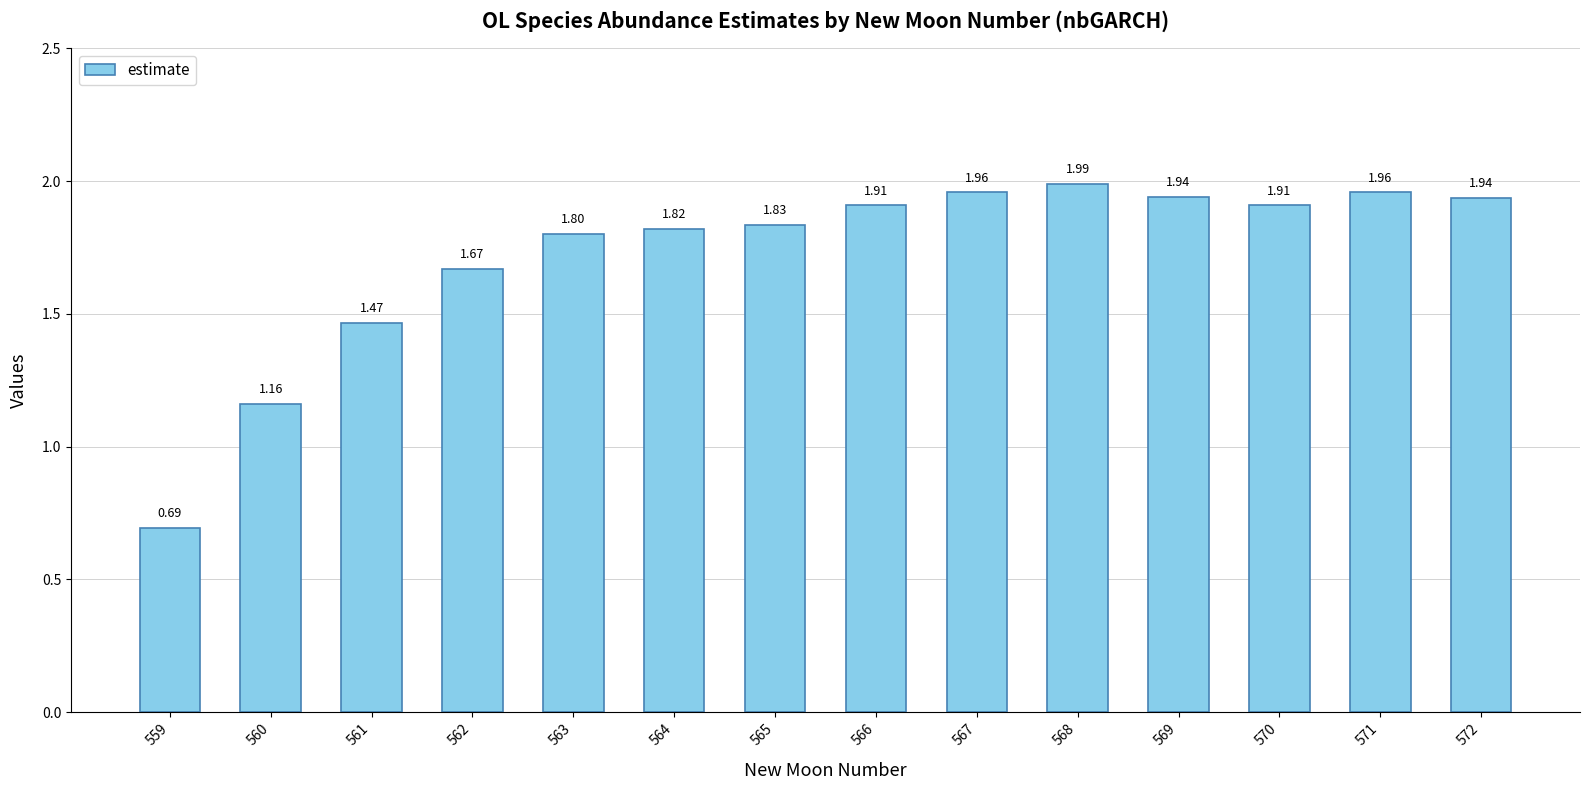

What is the difference between the maximum and minimum values?

1.3